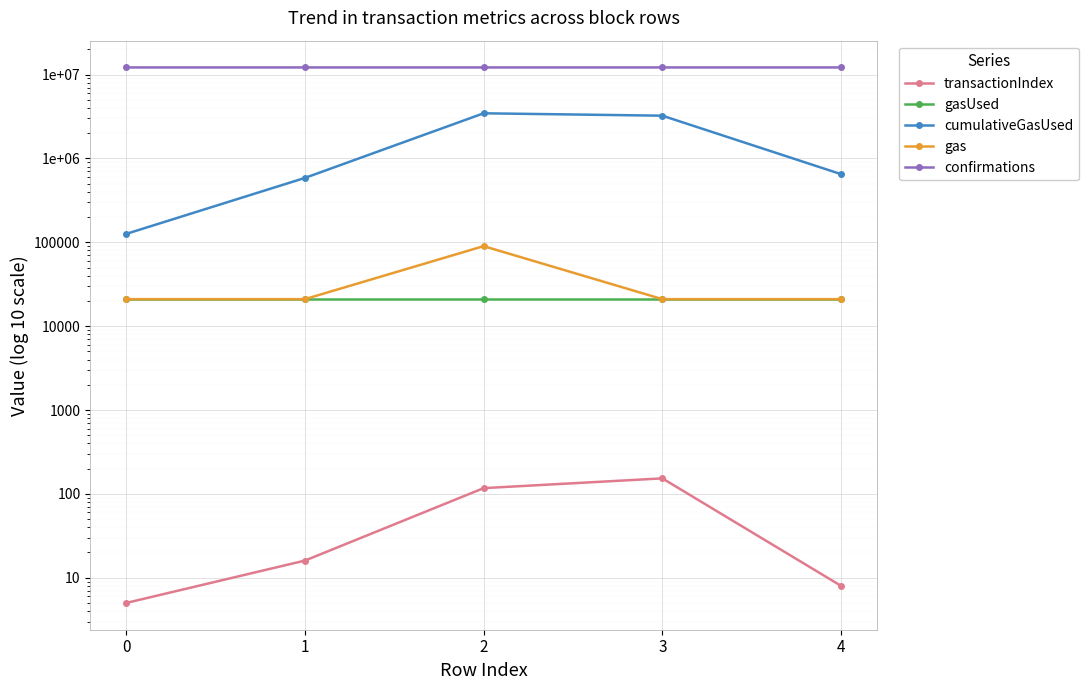

The gasUsed series shows 12639 at 1. True or false?

False